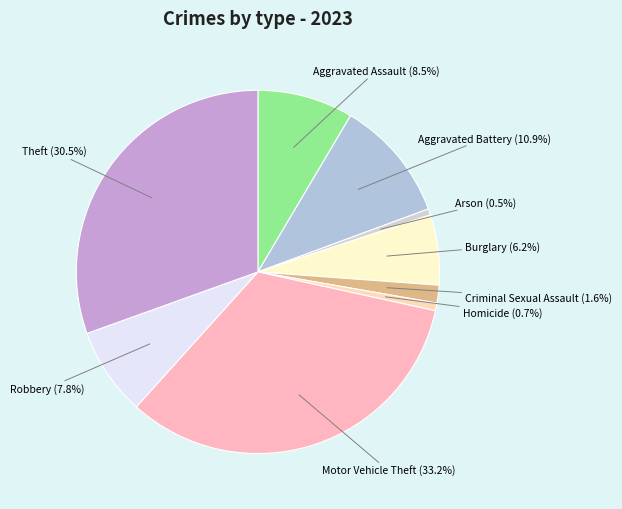

Between Criminal Sexual Assault and Arson, which is larger?

Criminal Sexual Assault